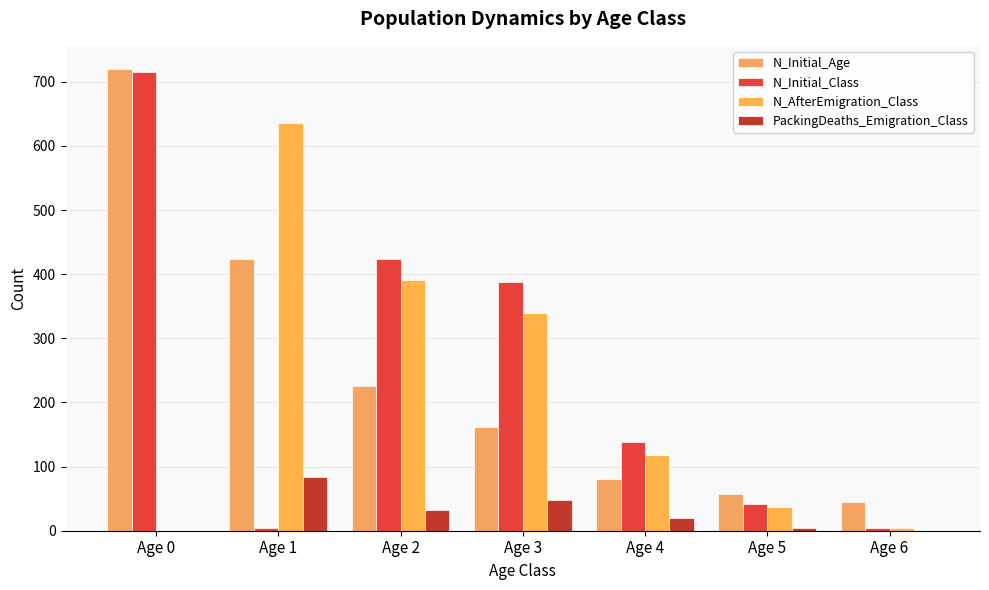

The value of N_Initial_Class at Age 6 is 1. True or false?

False